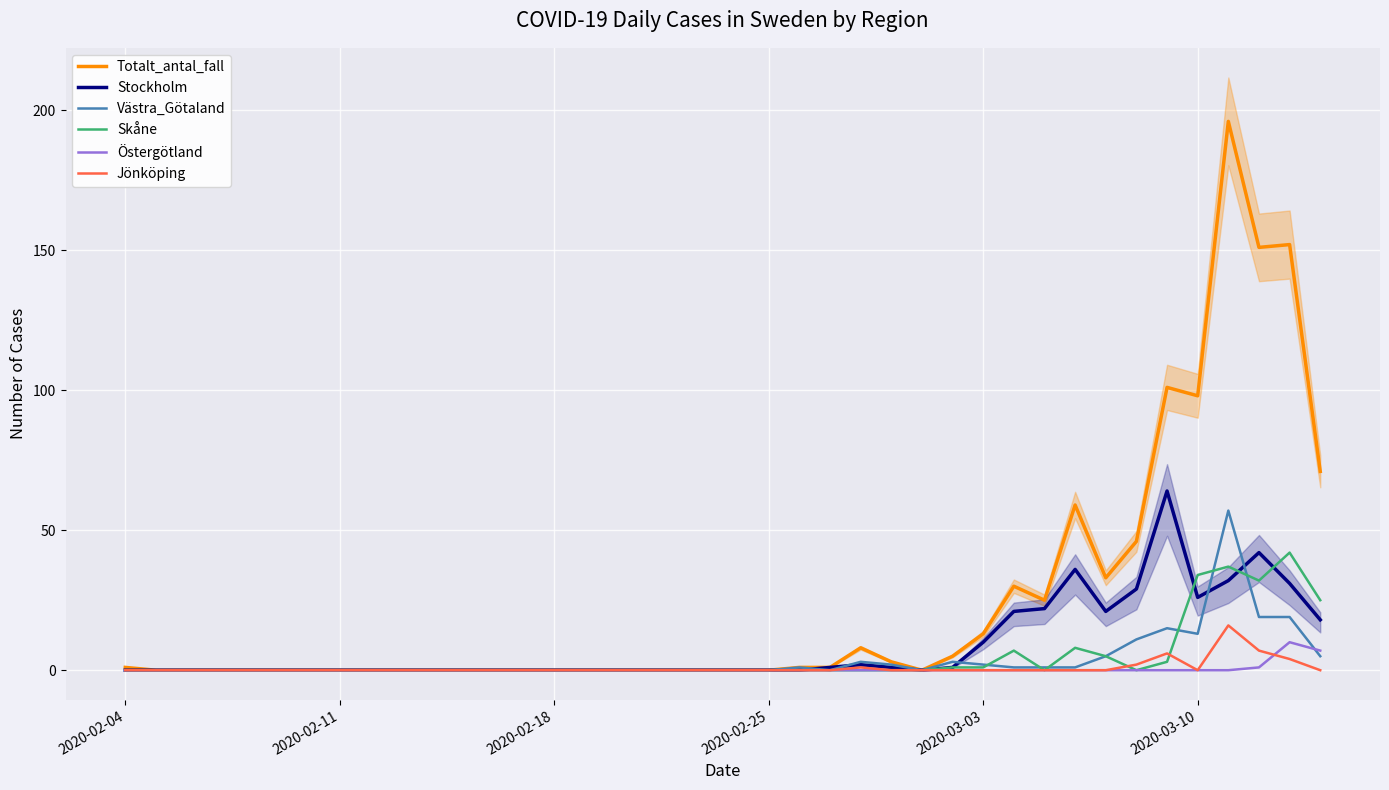

Reading left to right, what are all the values shown in this chart?

Totalt_antal_fall: 1	0	0	0	0	0	0	0	0	0	0	0	0	0	0	0	0	0	0	0	0	0	1	1	8	3	0	5	13	30	25	59	33	46	101	98	196	151	152	71
Stockholm: 0	0	0	0	0	0	0	0	0	0	0	0	0	0	0	0	0	0	0	0	0	0	0	1	2	1	0	1	10	21	22	36	21	29	64	26	32	42	31	18
Västra_Götaland: 0	0	0	0	0	0	0	0	0	0	0	0	0	0	0	0	0	0	0	0	0	0	1	0	3	2	0	3	2	1	1	1	5	11	15	13	57	19	19	5
Skåne: 0	0	0	0	0	0	0	0	0	0	0	0	0	0	0	0	0	0	0	0	0	0	0	0	0	0	0	1	1	7	0	8	5	0	3	34	37	32	42	25
Östergötland: 0	0	0	0	0	0	0	0	0	0	0	0	0	0	0	0	0	0	0	0	0	0	0	0	0	0	0	0	0	0	0	0	0	0	0	0	0	1	10	7
Jönköping: 0	0	0	0	0	0	0	0	0	0	0	0	0	0	0	0	0	0	0	0	0	0	0	0	1	0	0	0	0	0	0	0	0	2	6	0	16	7	4	0